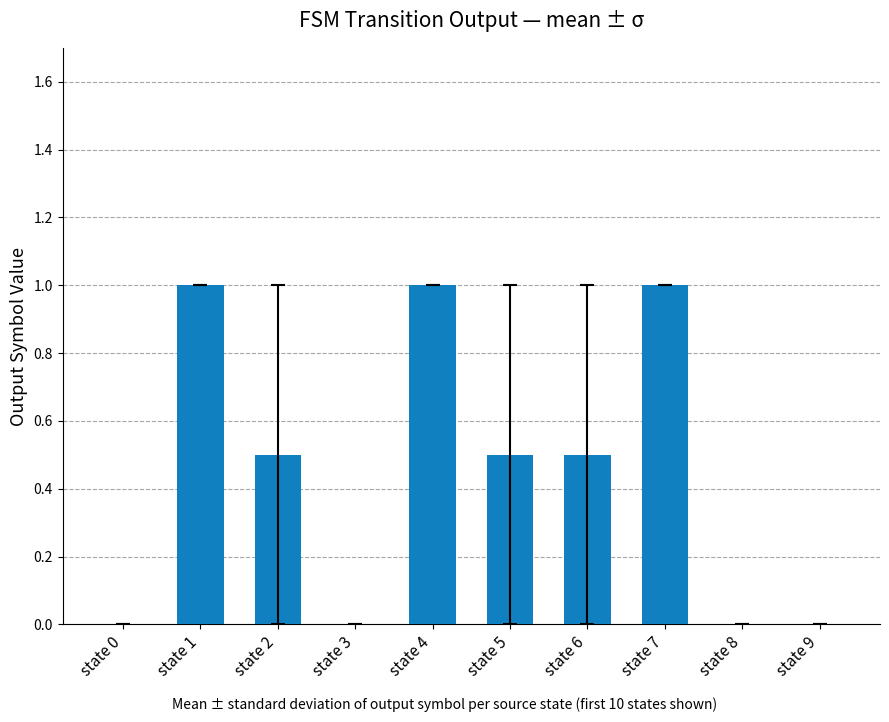

True or false: the data shows 1.7 at state 1.

False